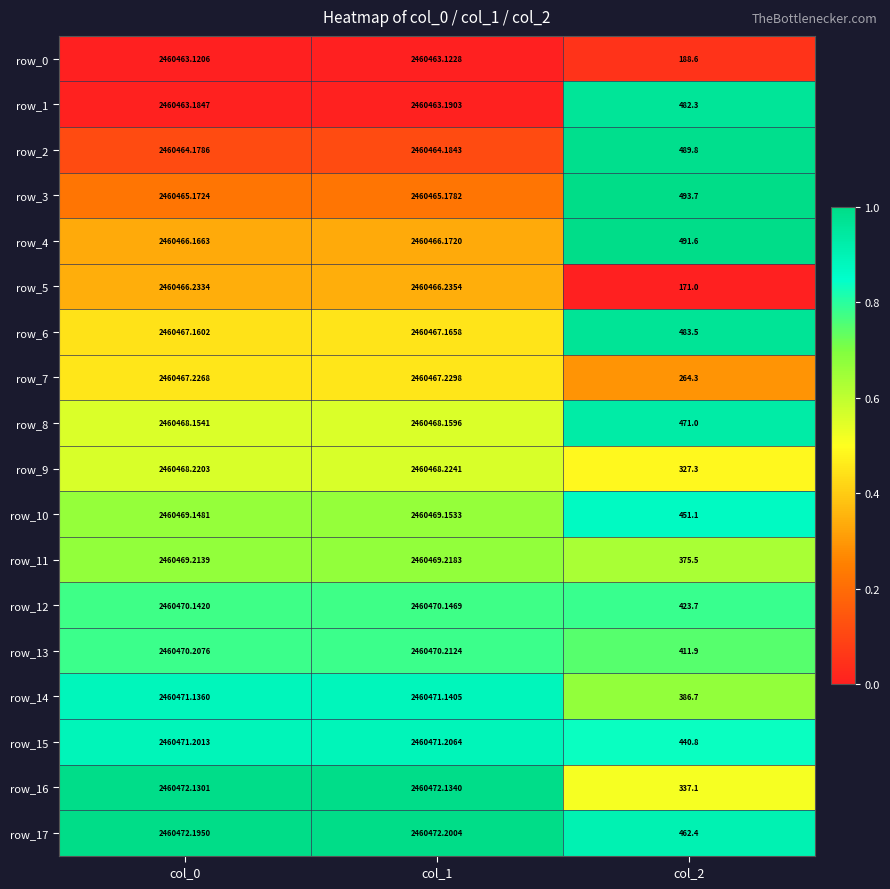

What is the sum of all row_11 values?

4921313.9